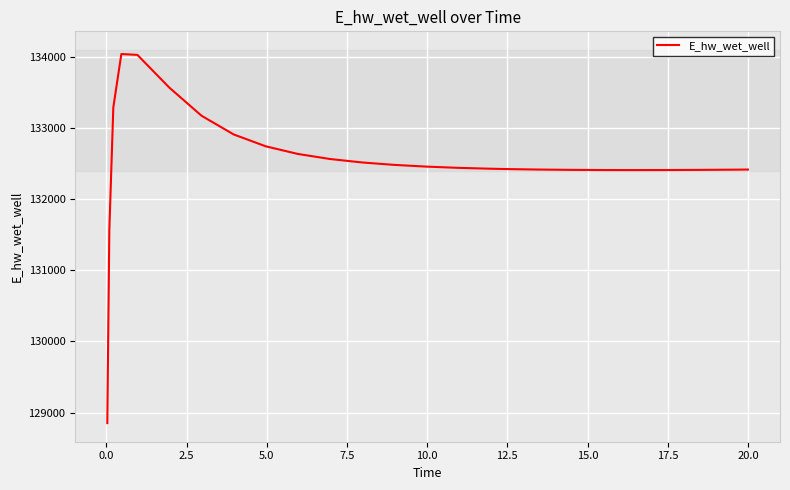

What is the maximum value shown in the chart?

134042.9